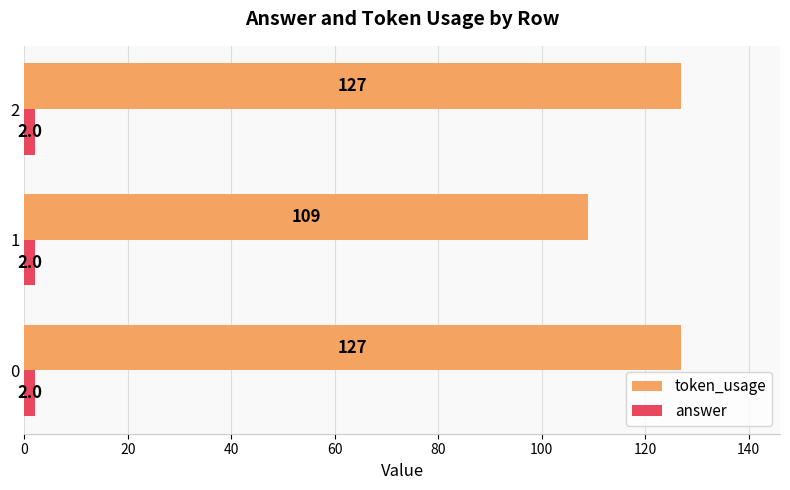

The token_usage series shows 109 at 1. True or false?

True